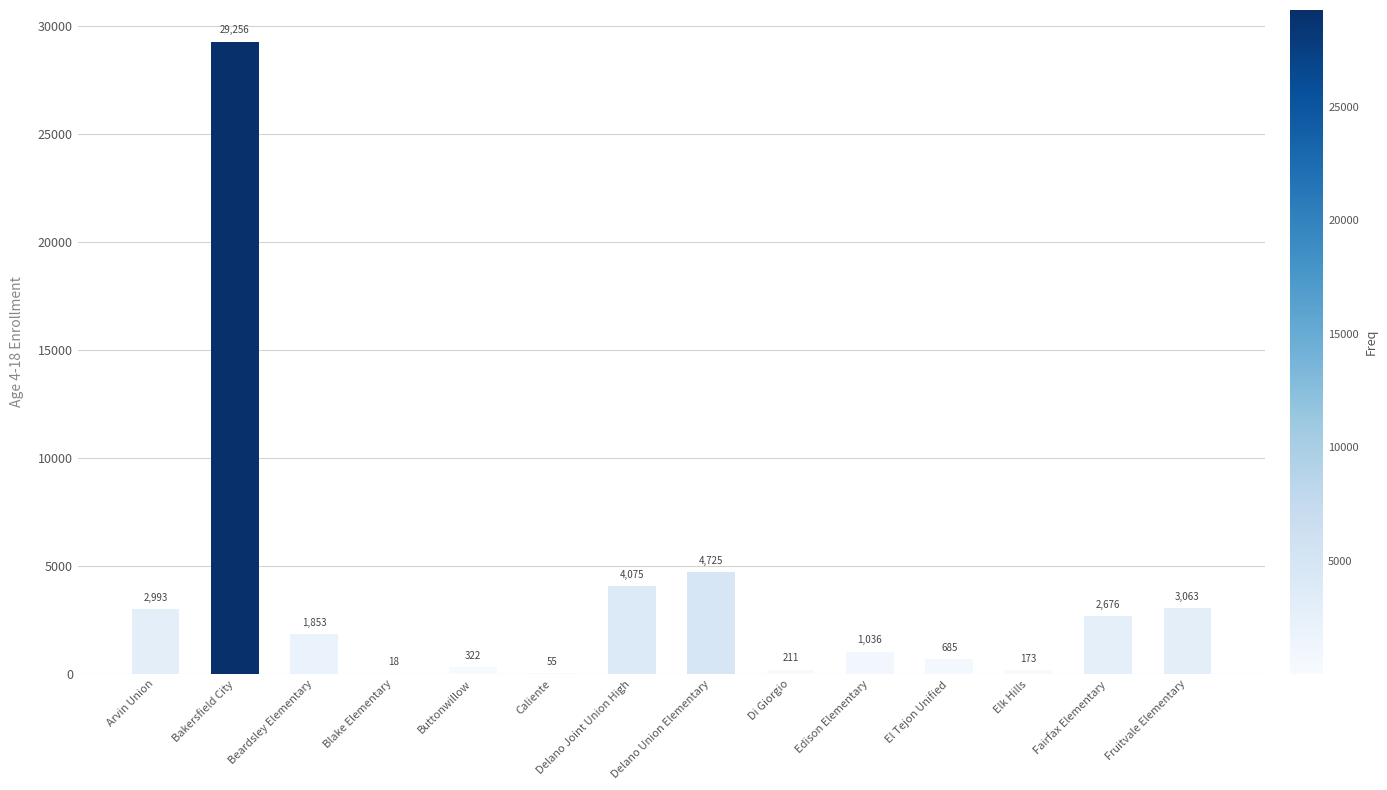

How many data points does each series have?

14